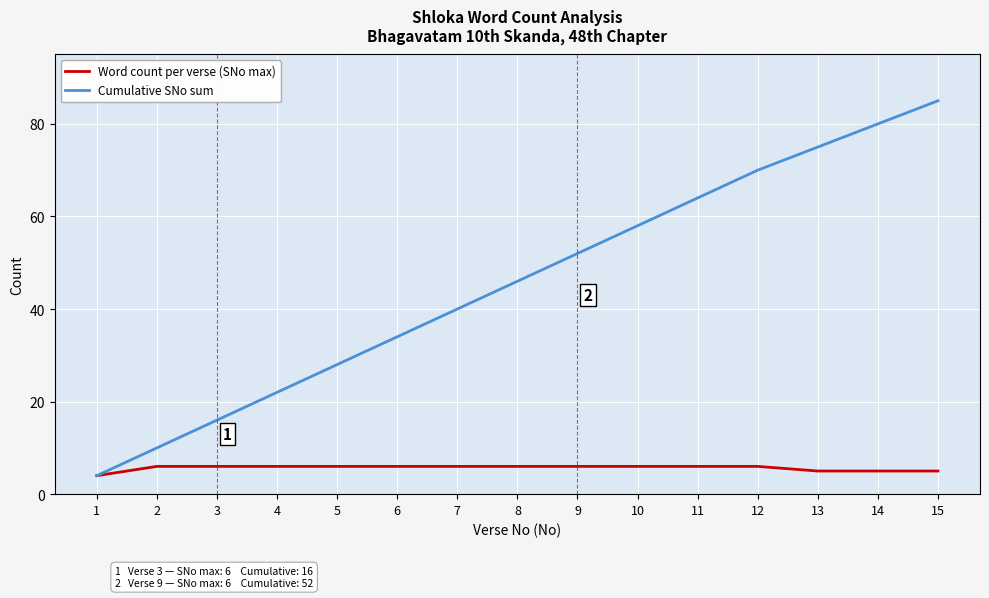

How many lines are shown in the chart?

2